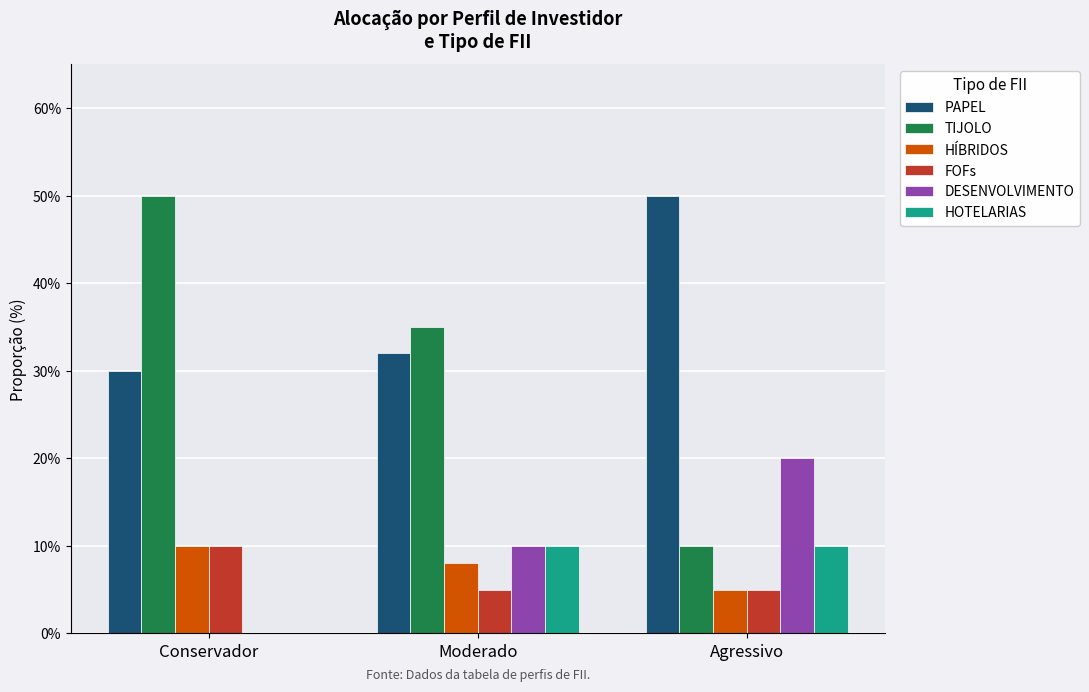

What position from the right is Conservador?

3